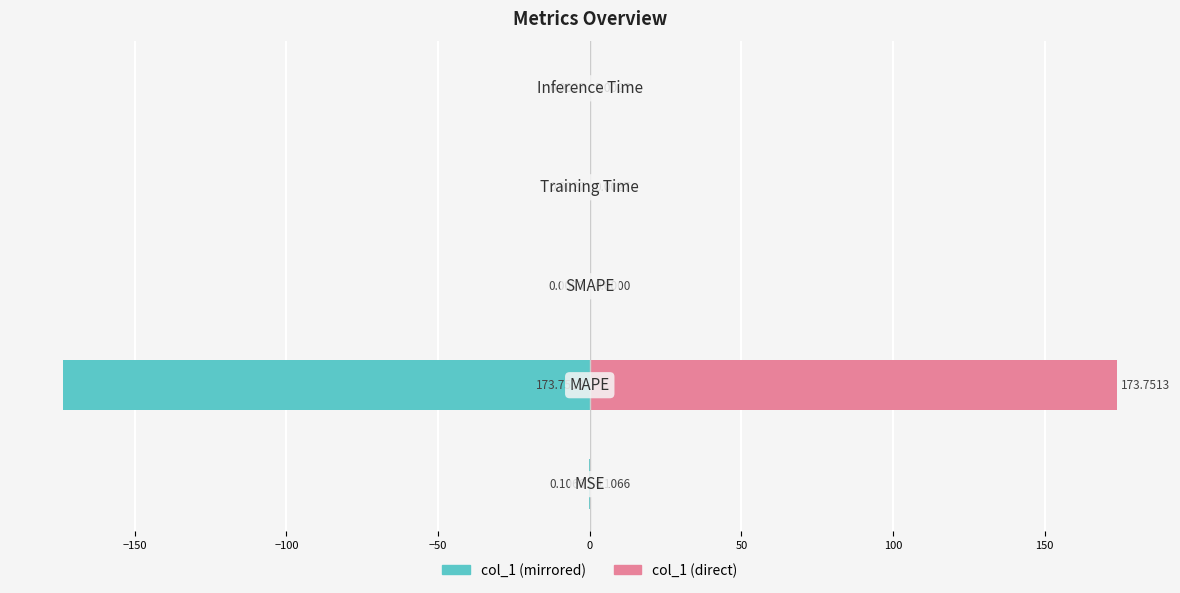

What is the maximum value shown in the chart?

173.8